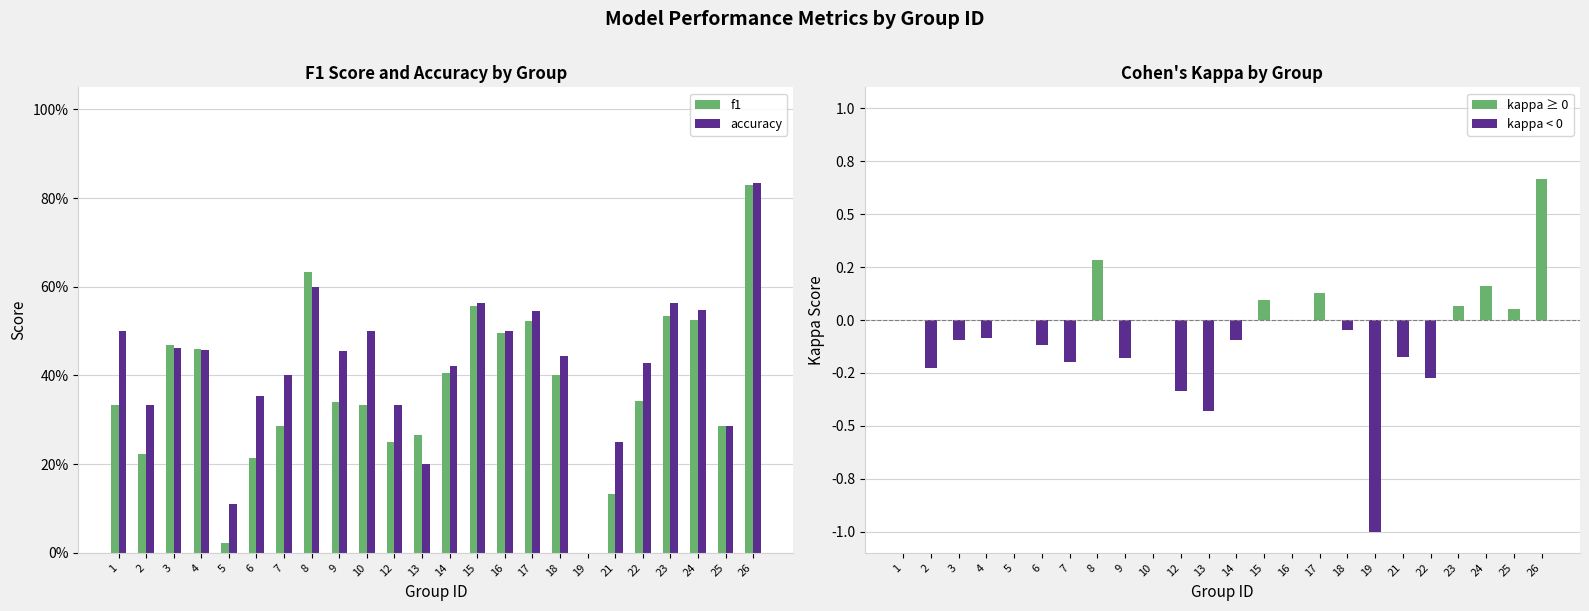

At 17, list the series in order from smallest to largest.

kappa, f1, accuracy